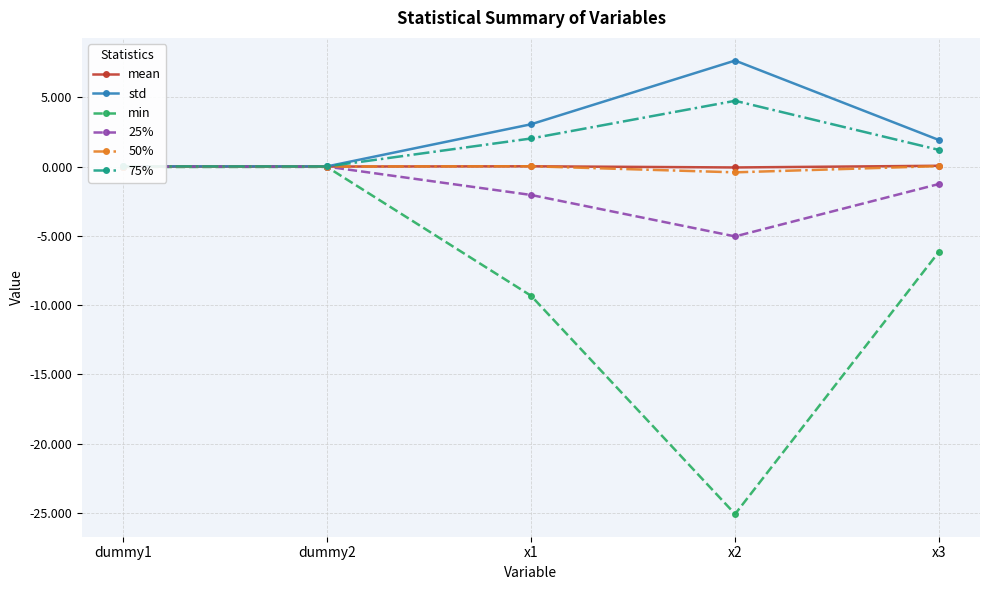

What is the value of the min point at the 5th from the left?

-6.1